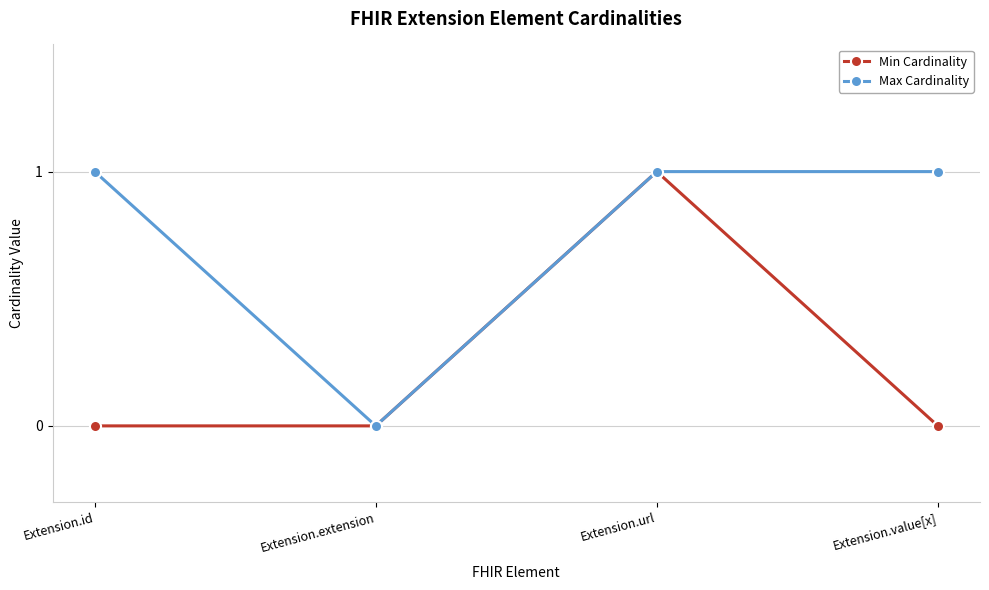

True or false: Min Cardinality has a value of 0 at Extension.value[x].

True